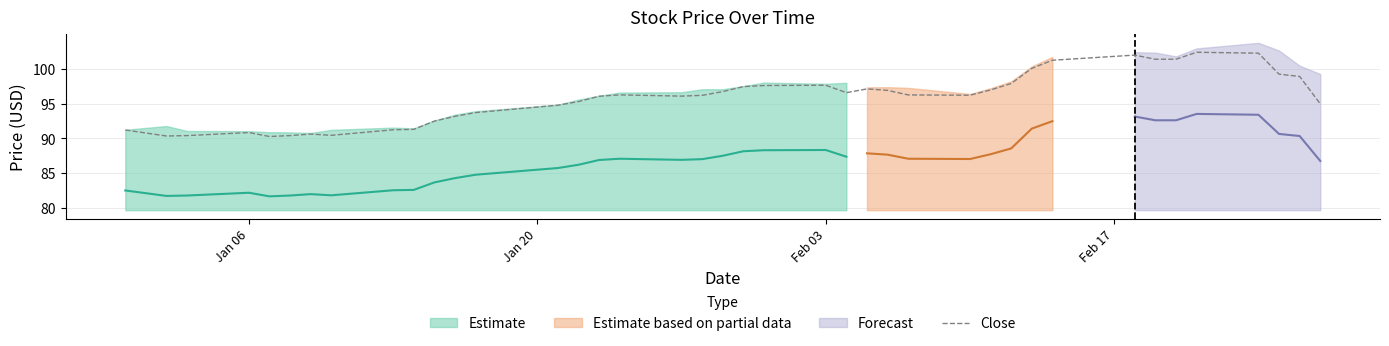

How many interior local valleys (lower than both neighbors) does the data have?

7